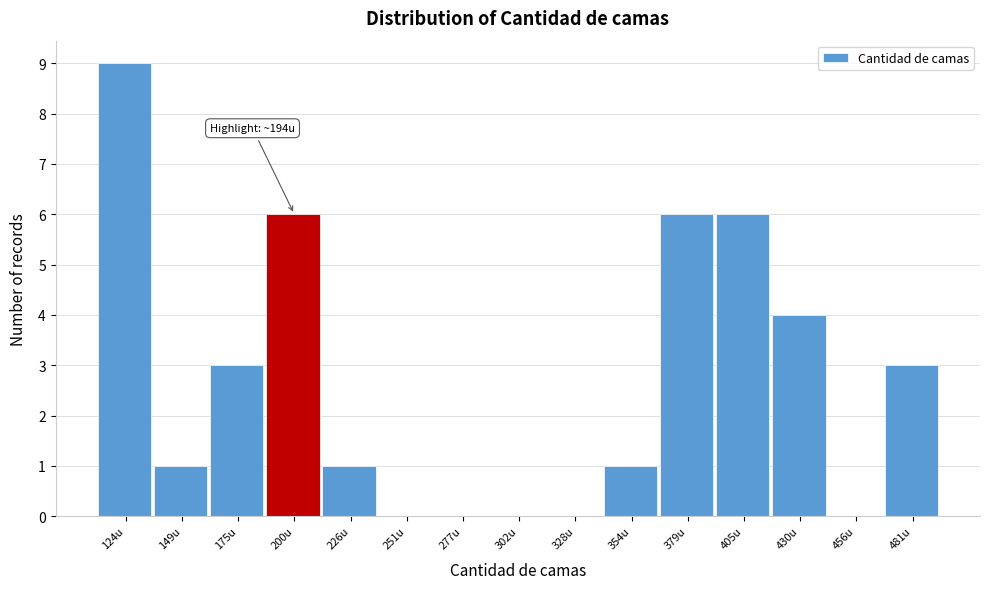

Over which range of the x-axis is the bar tallest?

110 to 135